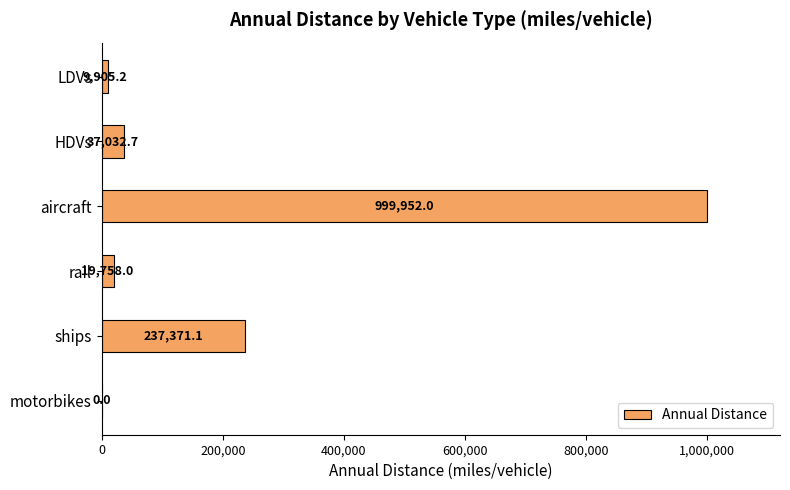

The value at ships is 237371.1. True or false?

True